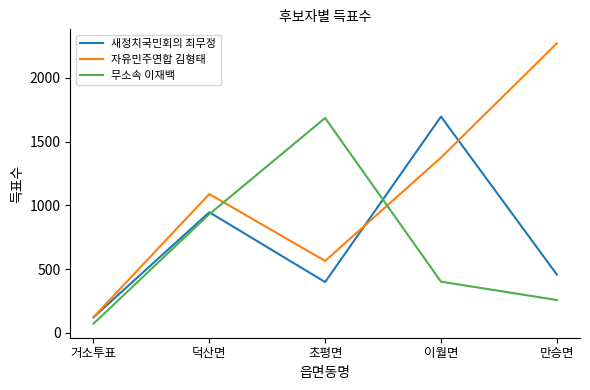

What is the minimum value shown in the chart?

71